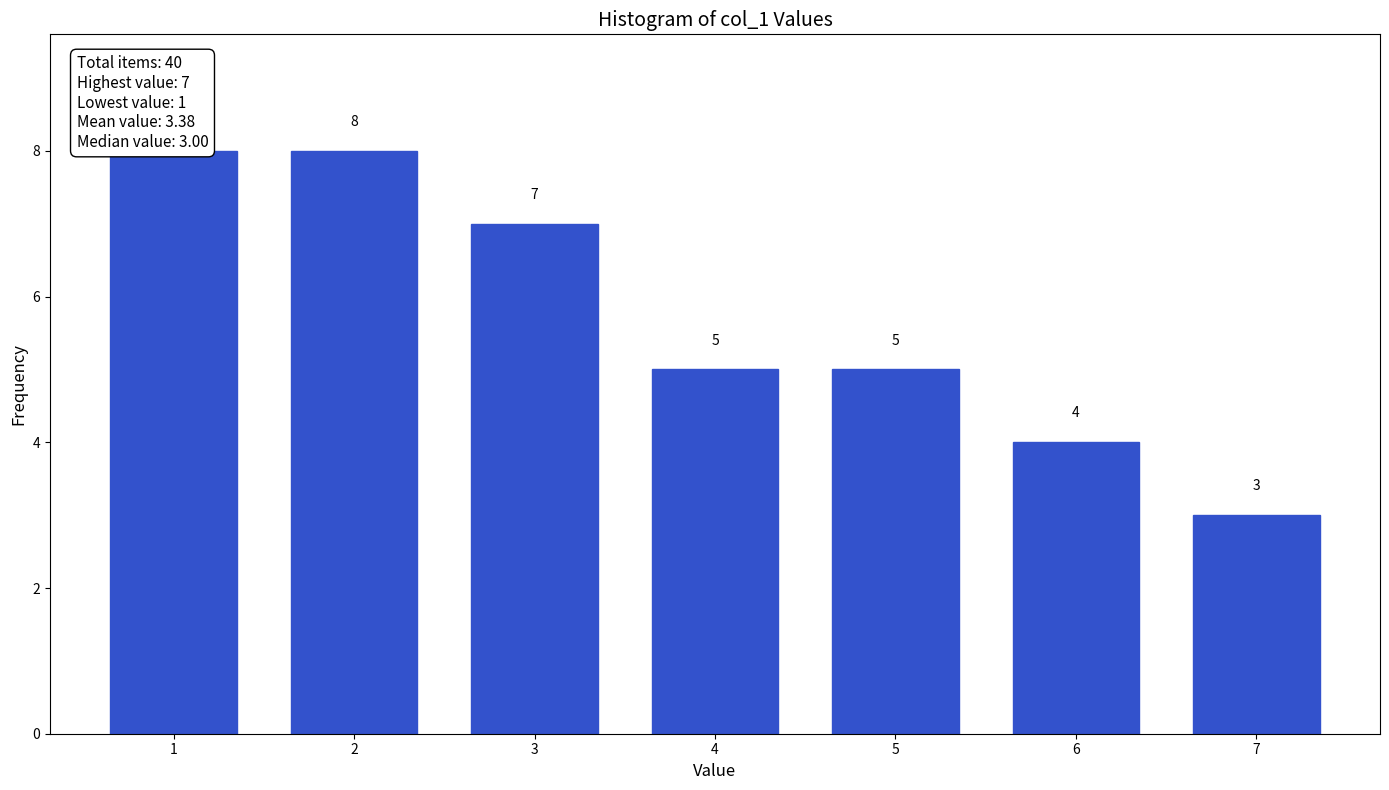

Reading left to right, extract all data points from this chart.

1=8	2=8	3=7	4=5	5=5	6=4	7=3